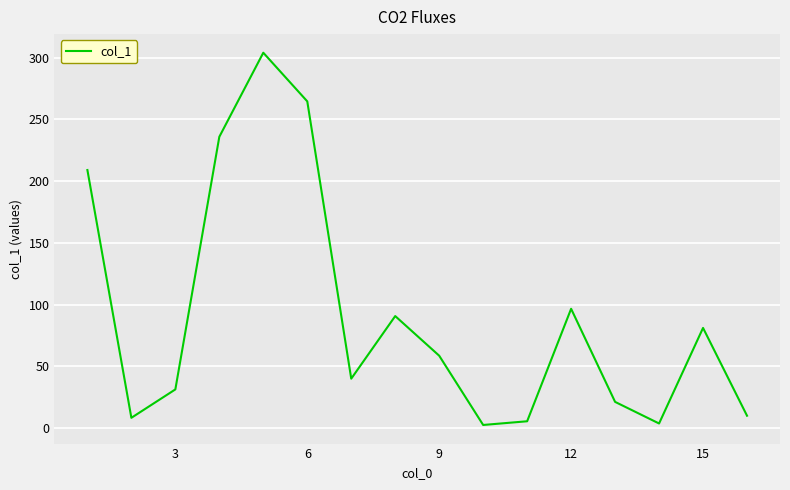

What is the difference between the maximum and minimum values?

301.5